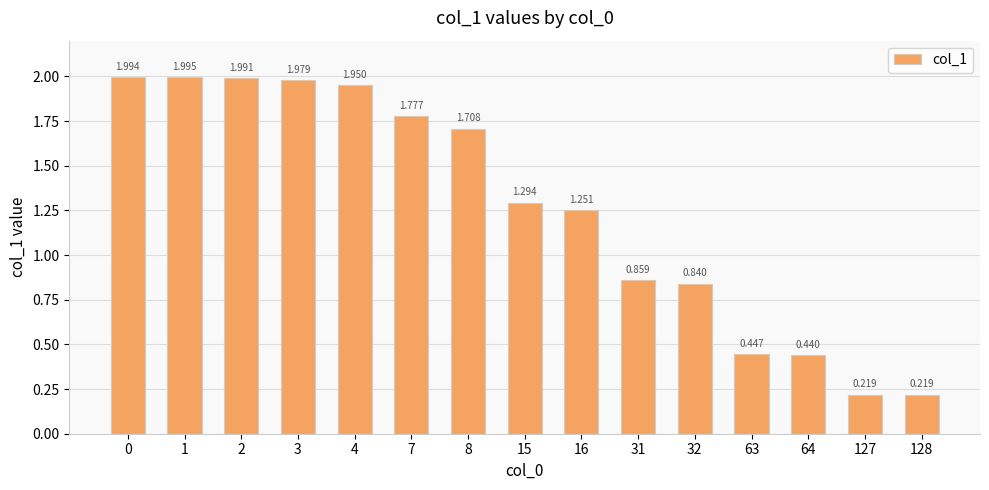

Rank the categories by value from highest to lowest.

1, 0, 2, 3, 4, 7, 8, 15, 16, 31, 32, 63, 64, 128, 127